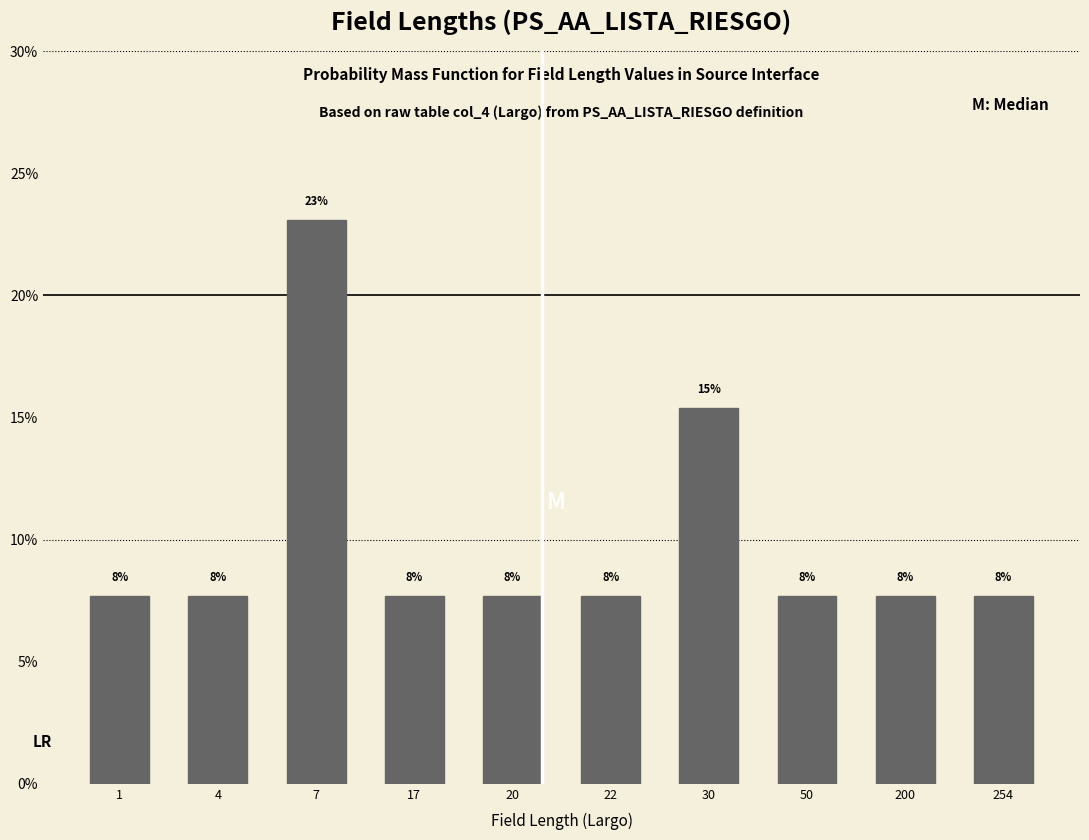

How many bars are there in total?

10